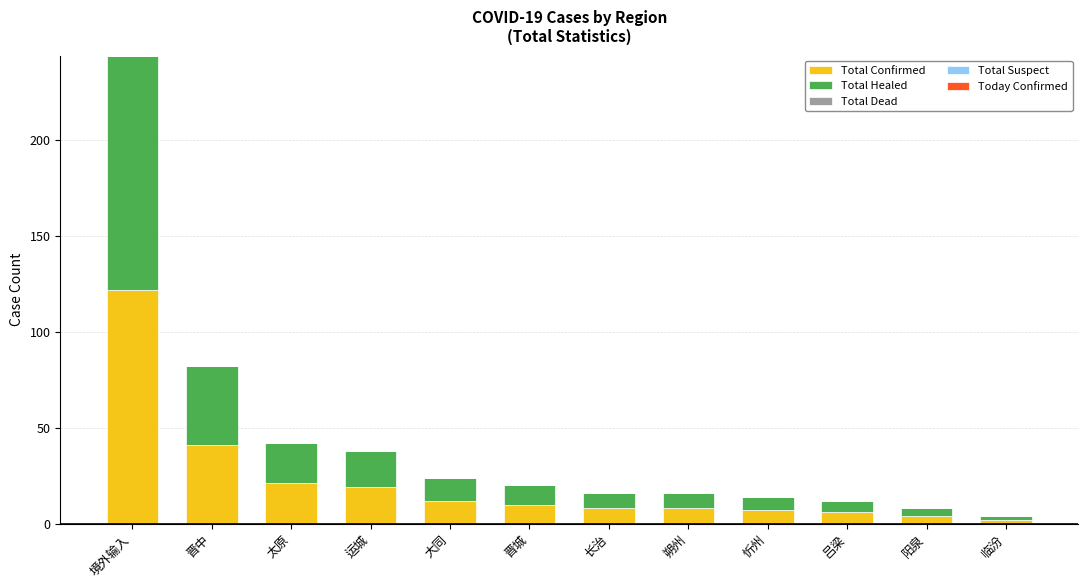

What is the sum of all Total Confirmed values?

260